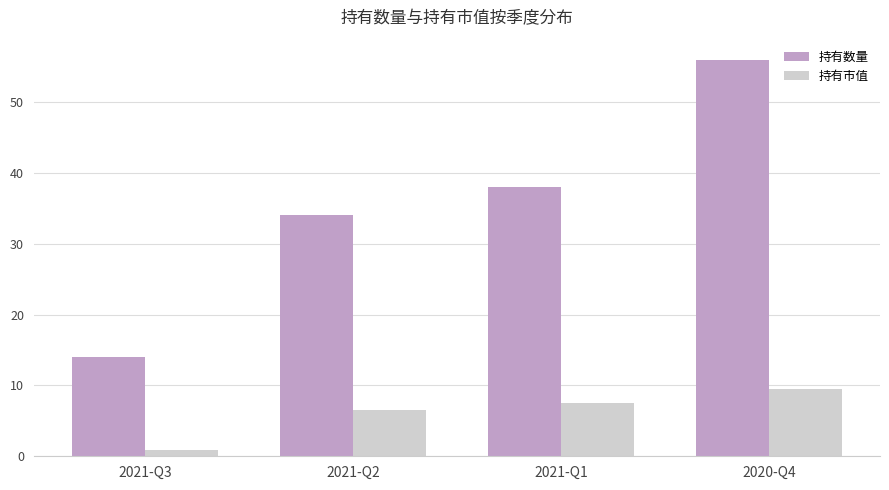

At which category is the sum across all series the highest?

2020-Q4